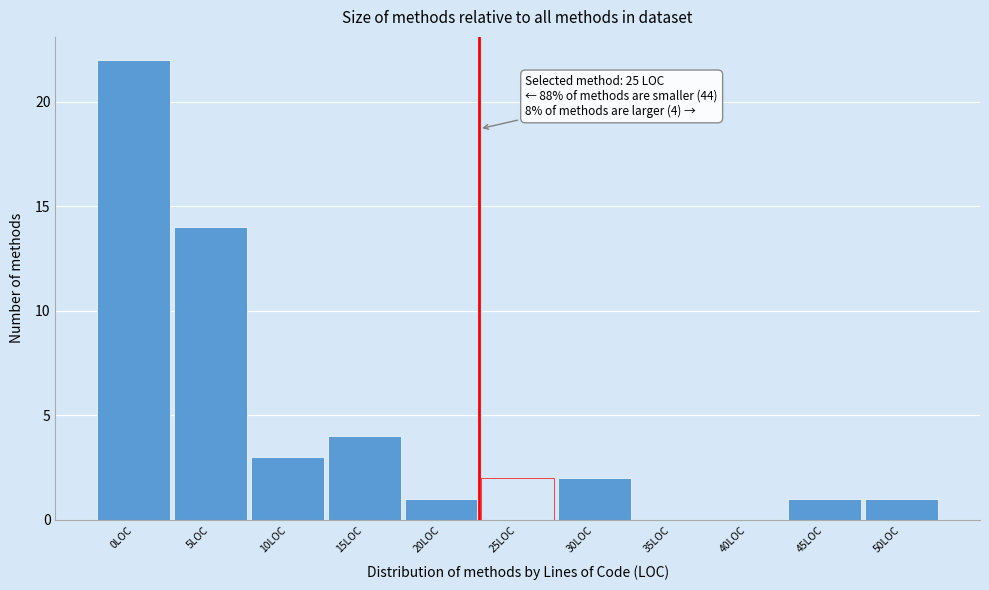

Reading right to left, what are all the values shown in this chart?

50LOC=1	45LOC=1	40LOC=0	35LOC=0	30LOC=2	25LOC=2	20LOC=1	15LOC=4	10LOC=3	5LOC=14	0LOC=22